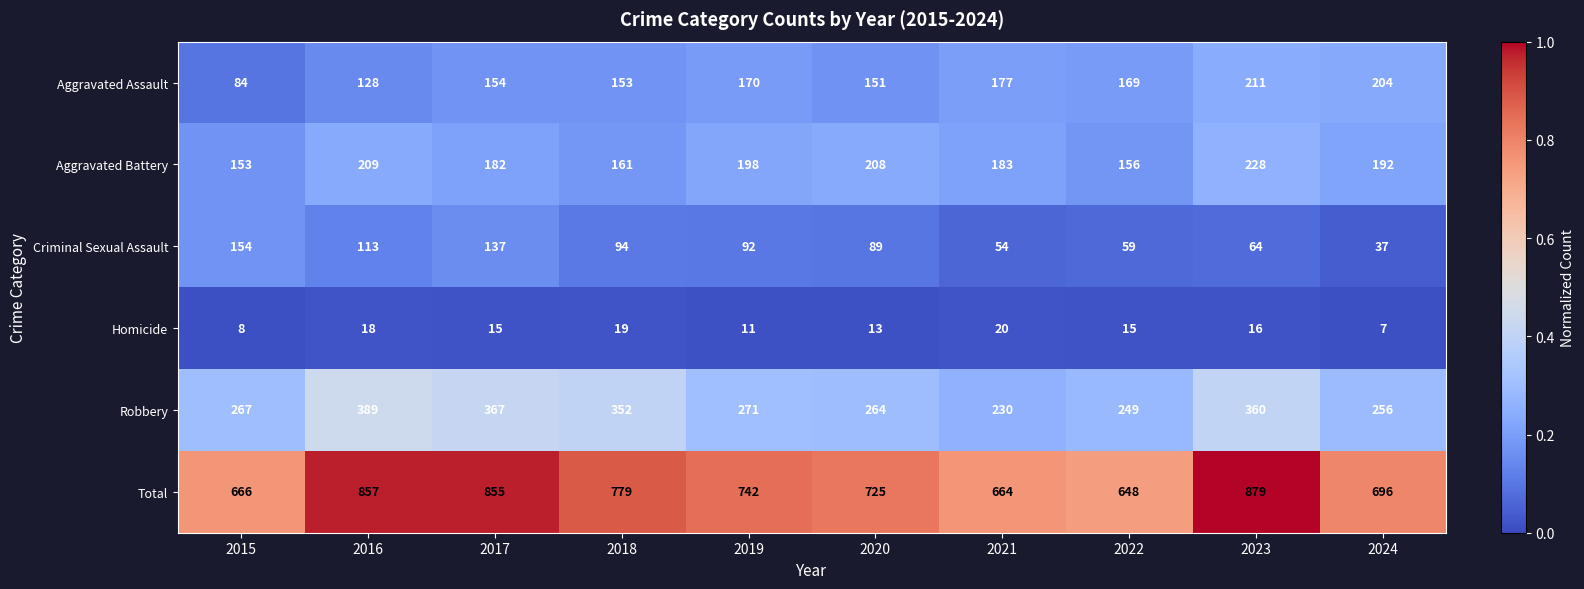

Which series has the widest spread of values?

Total